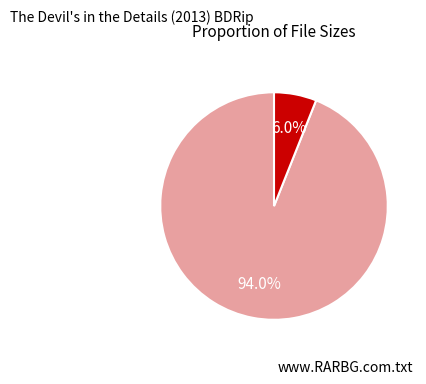

Is there any slice that represents more than half of the pie?

Yes